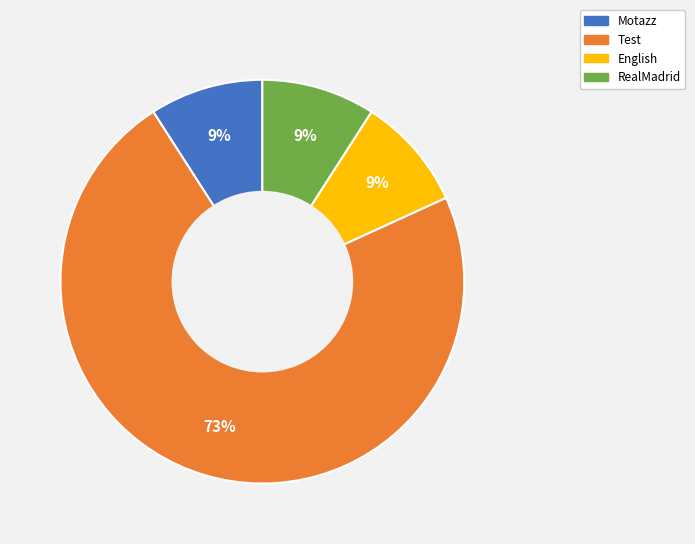

Which slice represents more than half of the pie?

Test